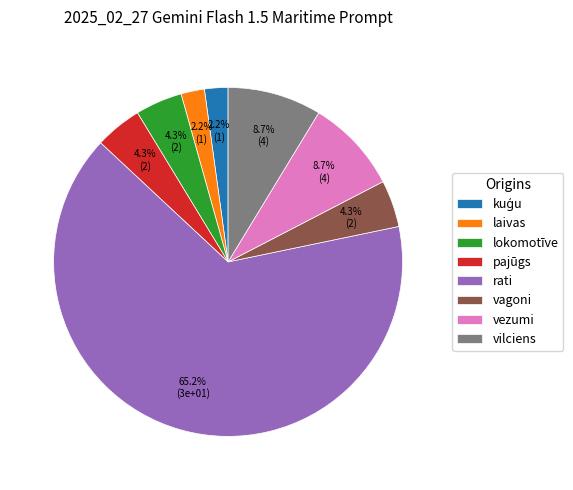

Which slice is the largest?

rati